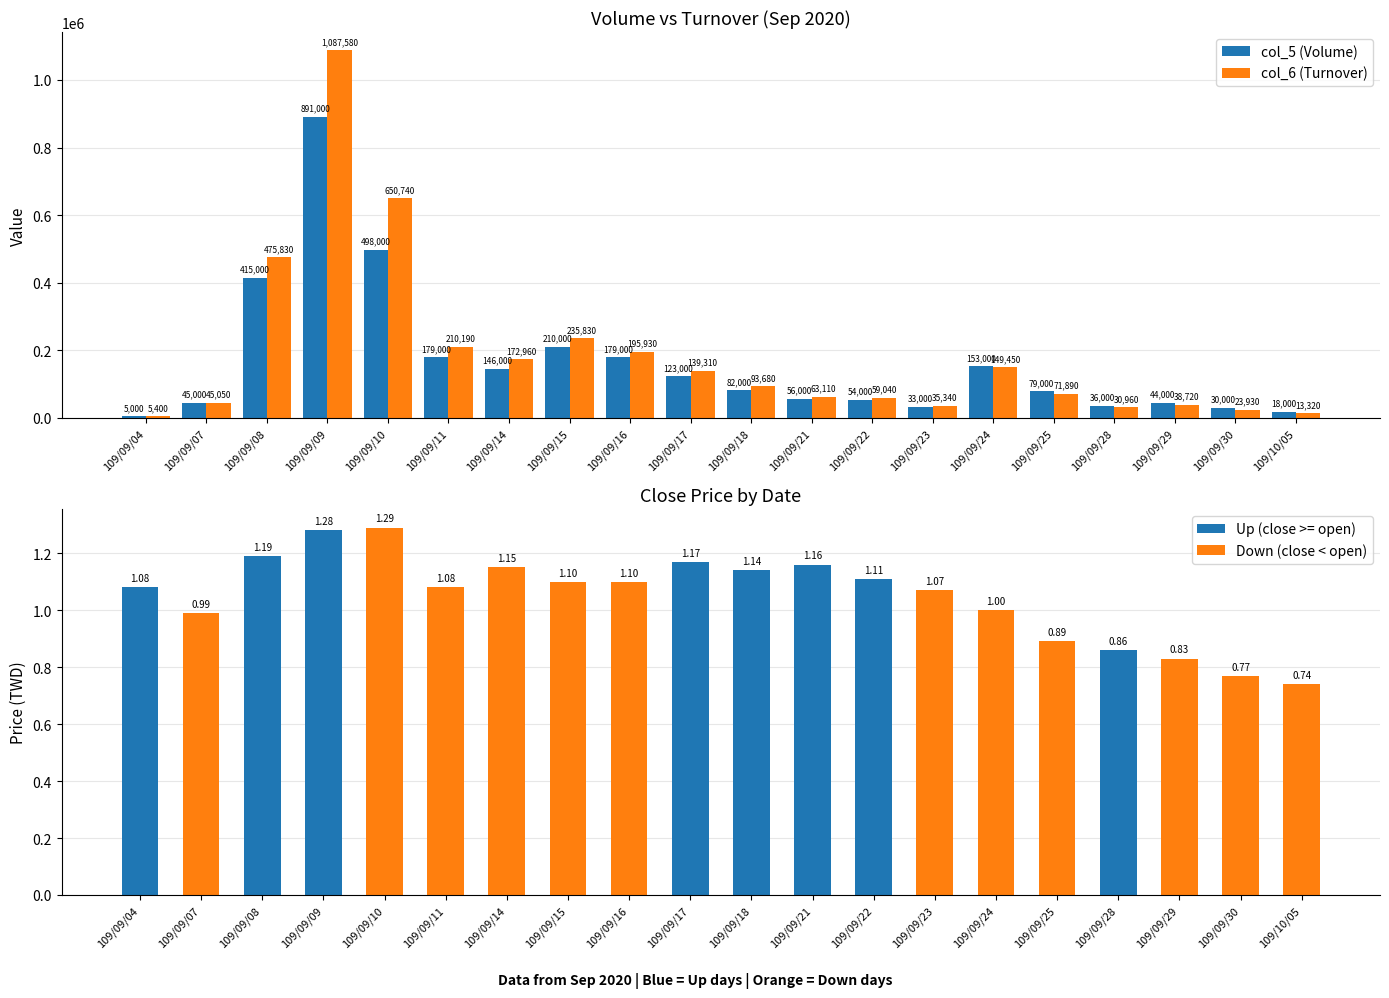

What is the maximum value for col_5 (Volume)?

891000.0